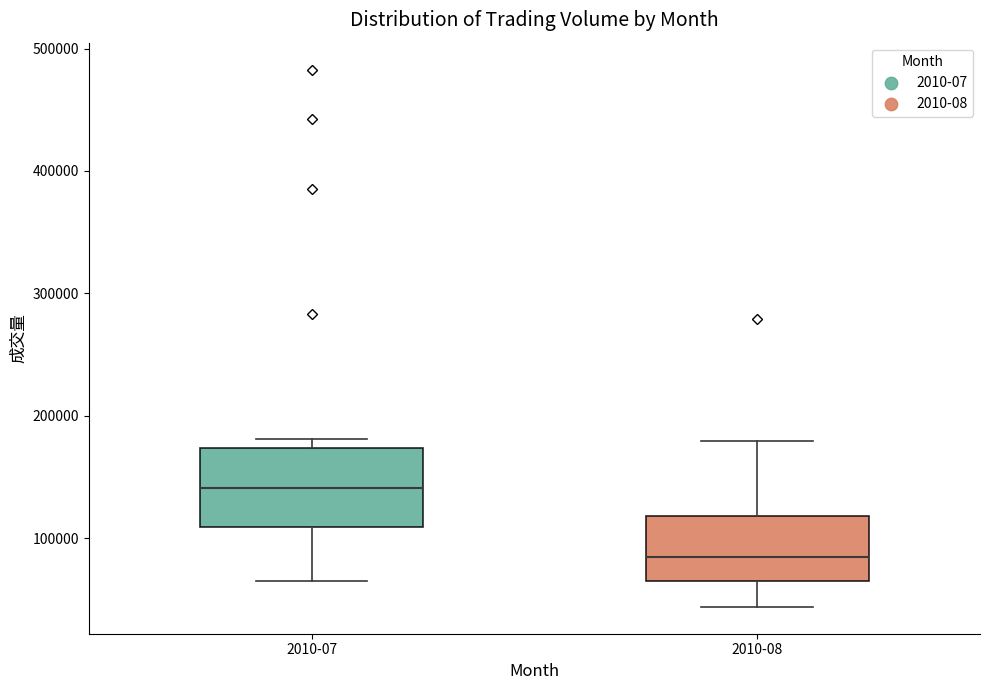

Reading left to right, read every box against the y-axis: the position of its median line, the range the box covers, and the ends of its whiskers. The values are not printed on the chart, so give them approximately, as read against the axis.

2010-07: median 140000, box 110000 to 170000, whiskers 70000 to 180000
2010-08: median 80000, box 70000 to 120000, whiskers 40000 to 180000